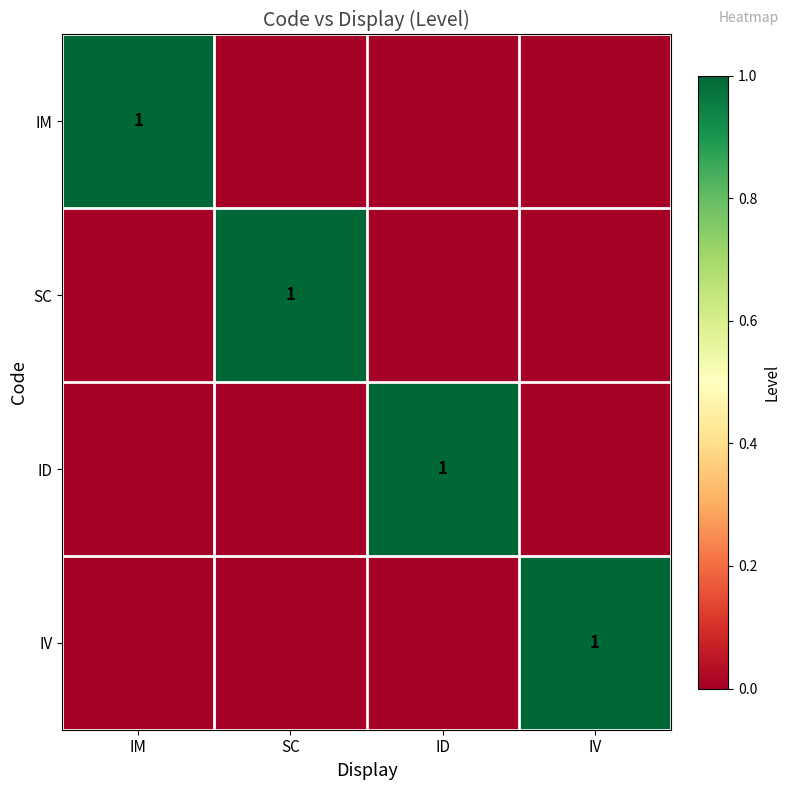

Is it true that SC equals 1 at SC?

True